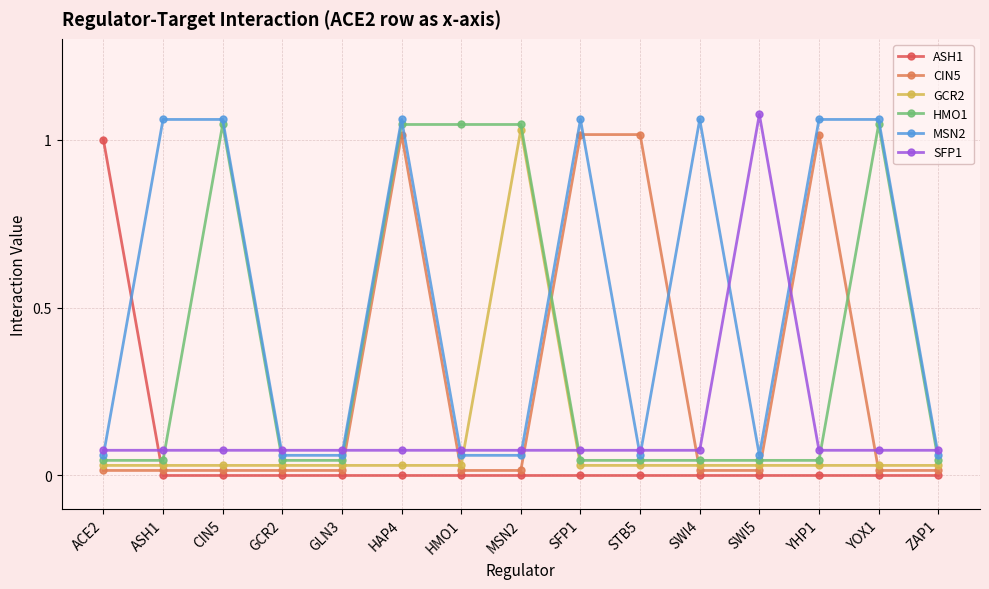

The HMO1 series shows 0.0 at SFP1. True or false?

True